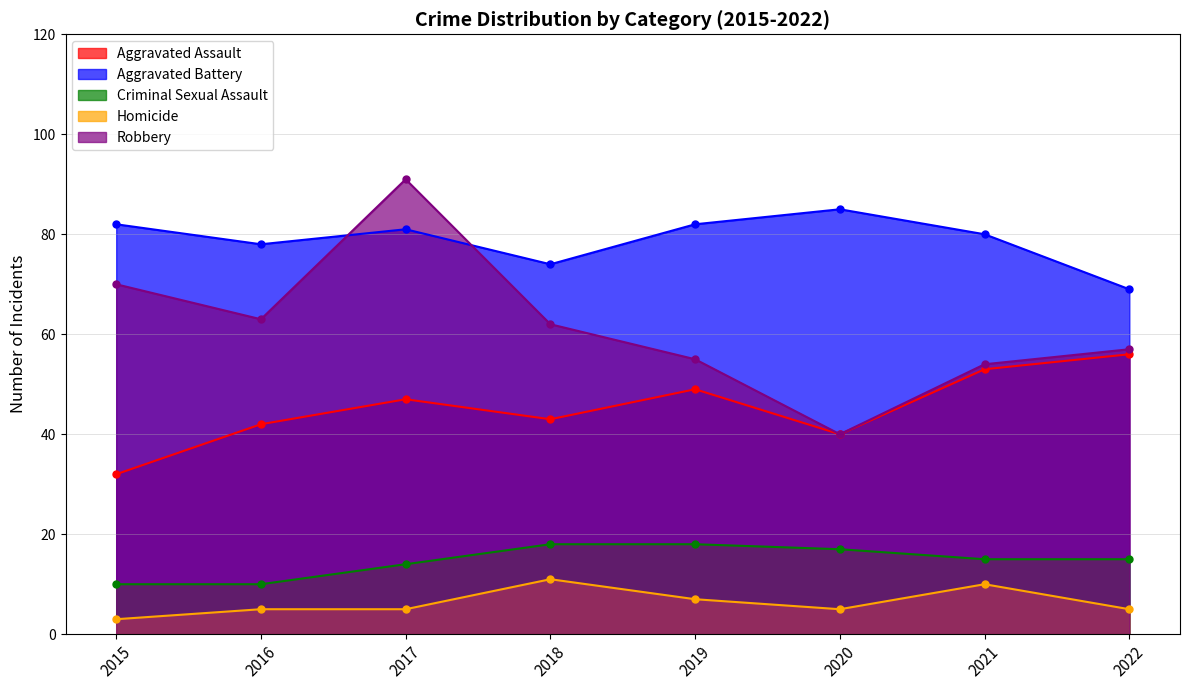

How many data points in Aggravated Battery are less than 81?

4